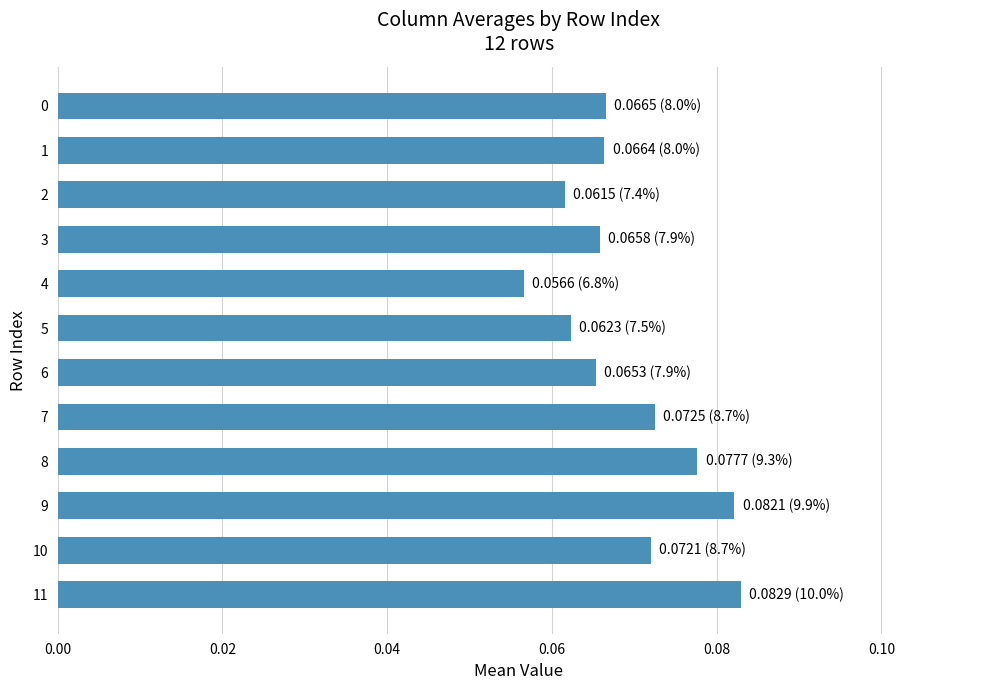

The value at 5 is 0.0. True or false?

False